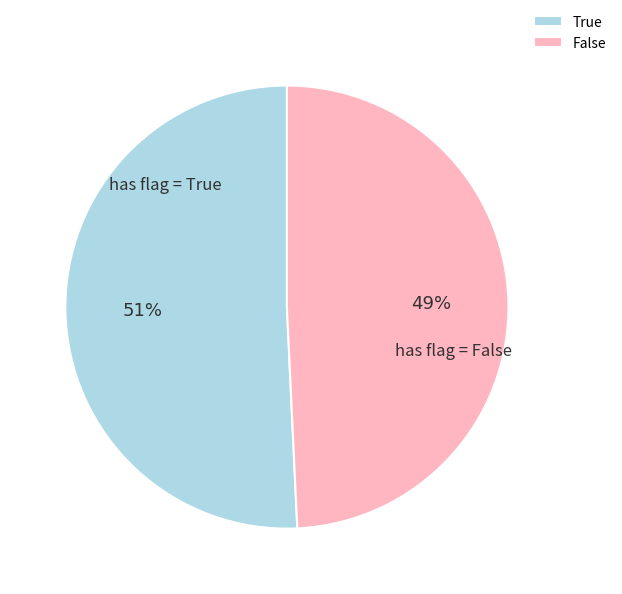

Rank the categories by value from highest to lowest.

True, False